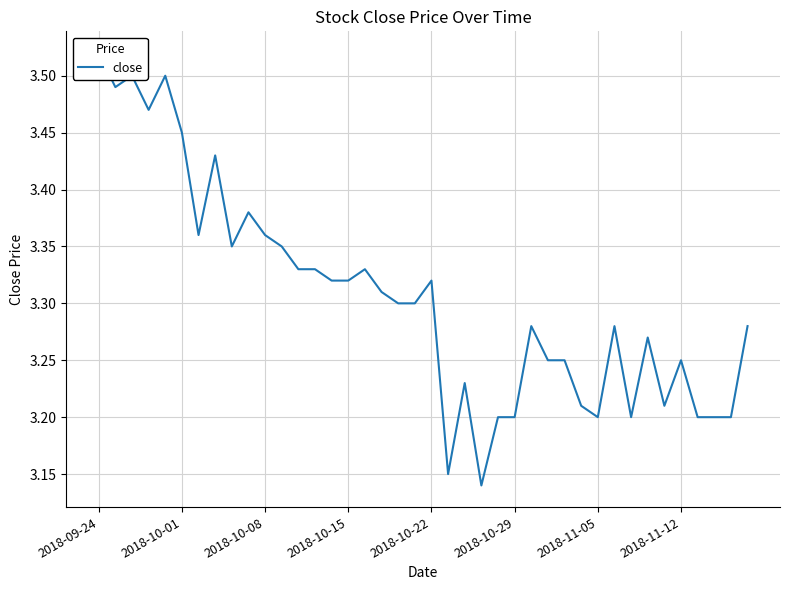

Reading left to right, extract all data points from this chart.

3.5	3.5	3.5	3.5	3.5	3.5	3.4	3.4	3.4	3.4	3.4	3.4	3.3	3.3	3.3	3.3	3.3	3.3	3.3	3.3	3.3	3.1	3.2	3.1	3.2	3.2	3.3	3.2	3.2	3.2	3.2	3.3	3.2	3.3	3.2	3.2	3.2	3.2	3.2	3.3